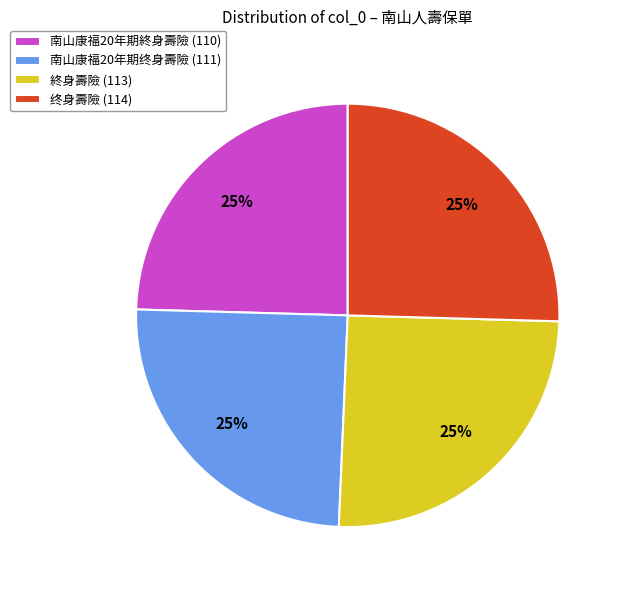

What percentage is the 終身壽險 (113) slice, to the nearest percent?

25%